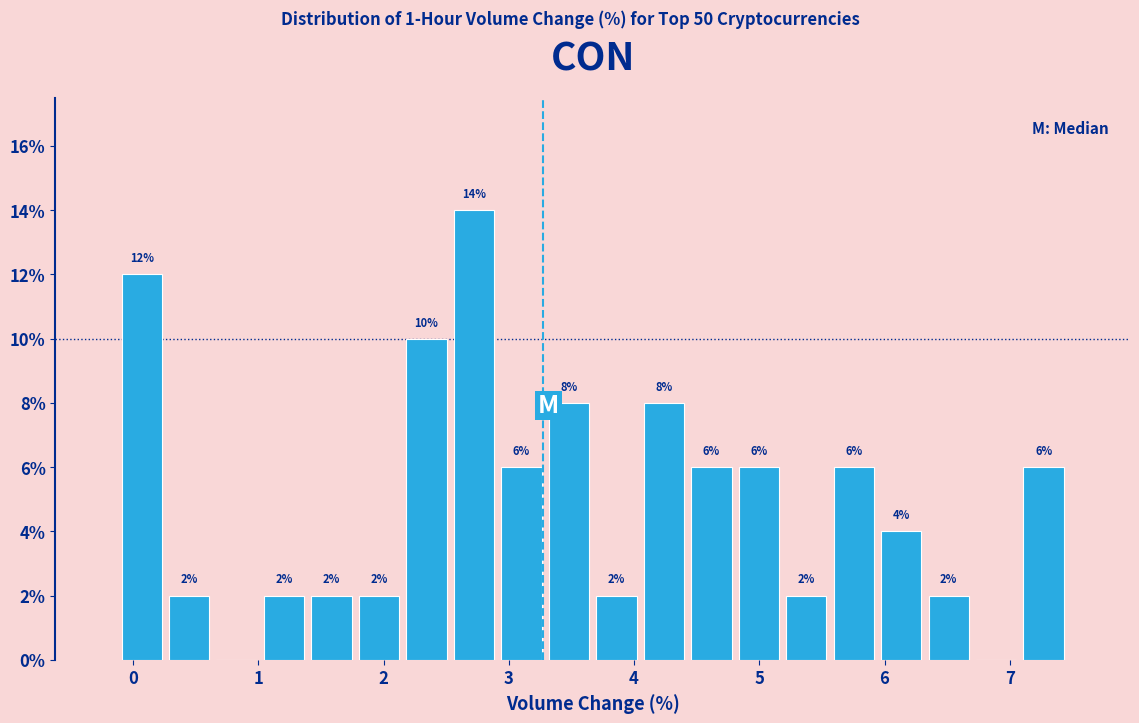

Read against the x-axis, roughly where is the centre of the tallest bar?

2.7